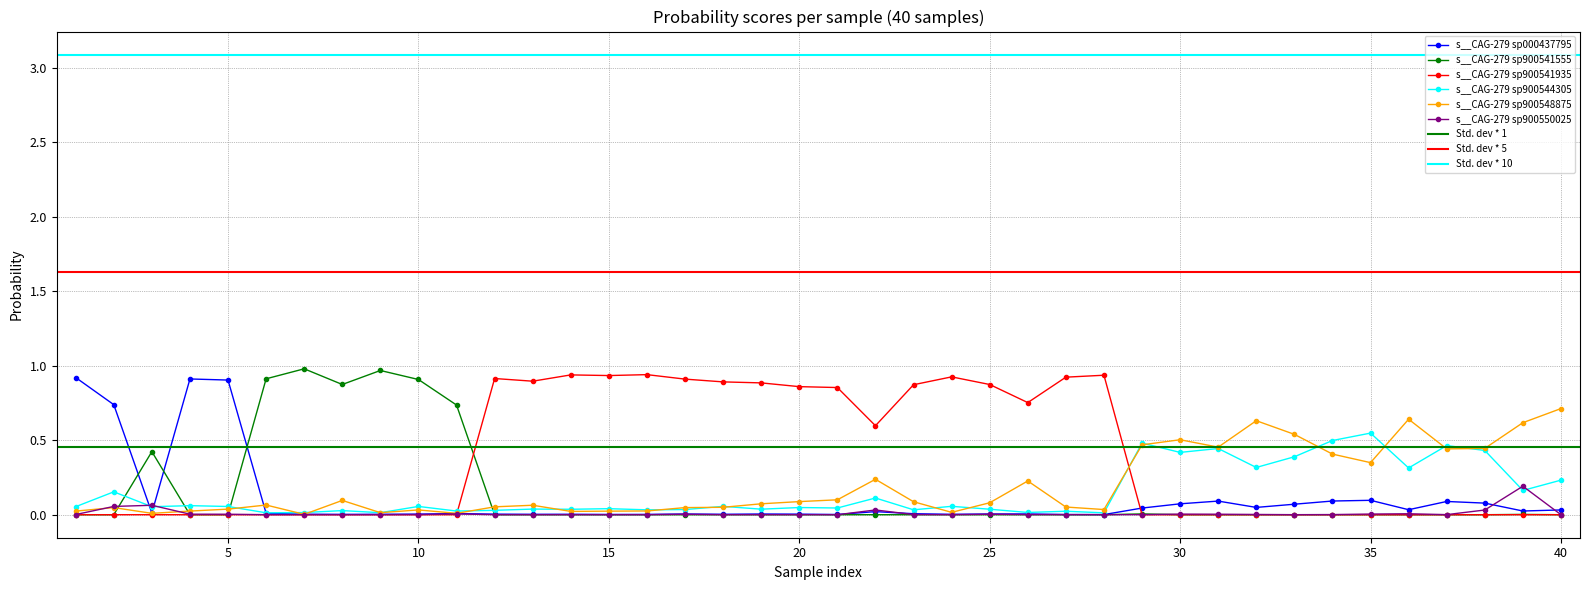

True or false: s__CAG-279 sp900541555 has more than 1 points higher than both neighbors.

True